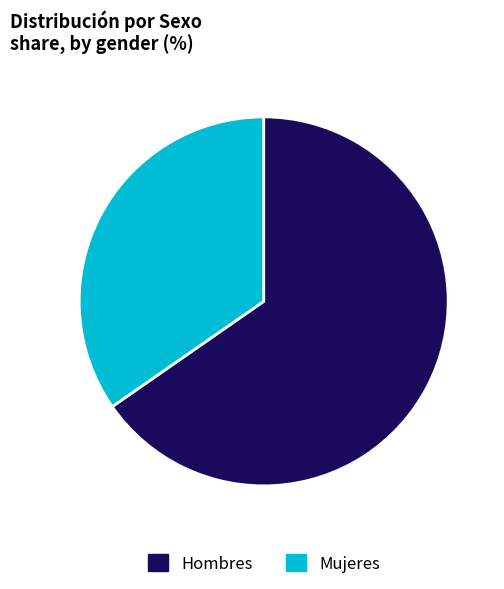

Which slice is the largest?

Hombres